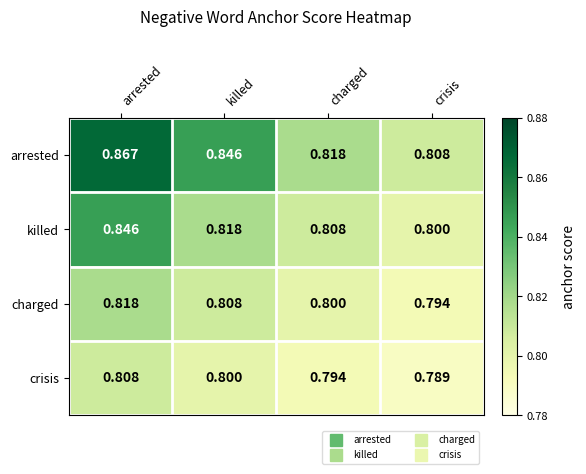

Which category has the lowest value across all series?

crisis